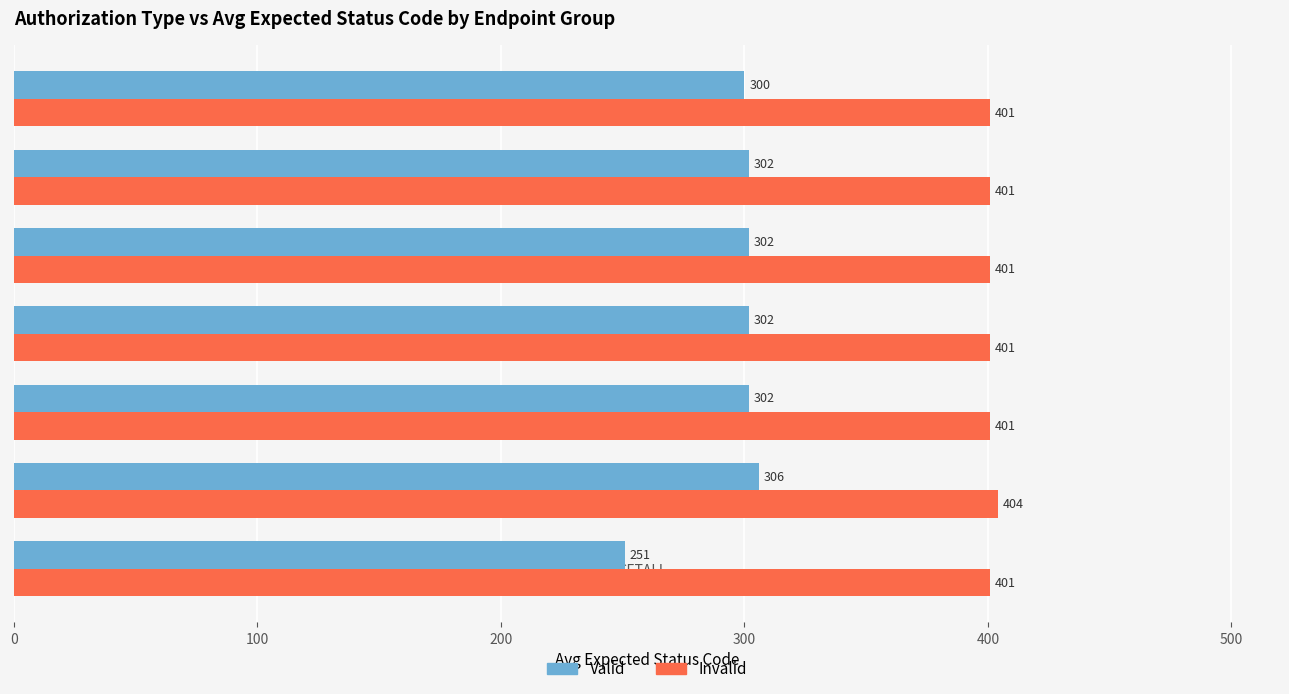

Which series has the largest total across all categories?

Invalid